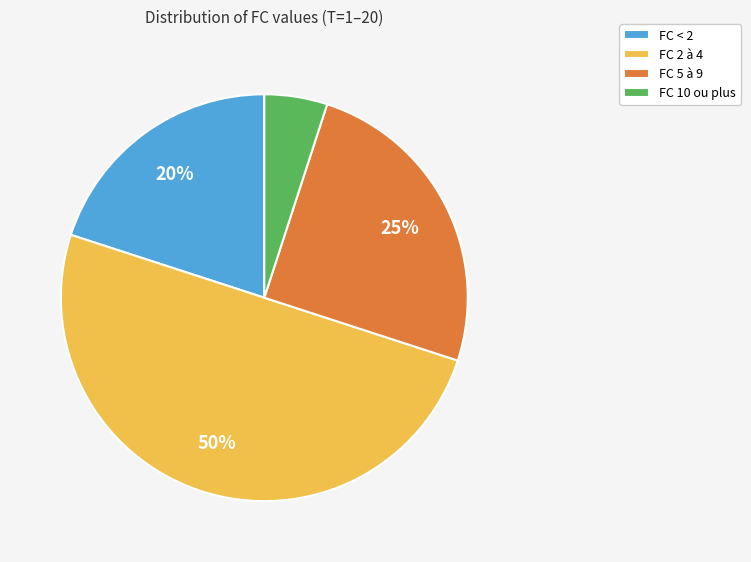

Count the number of slices in the pie.

4